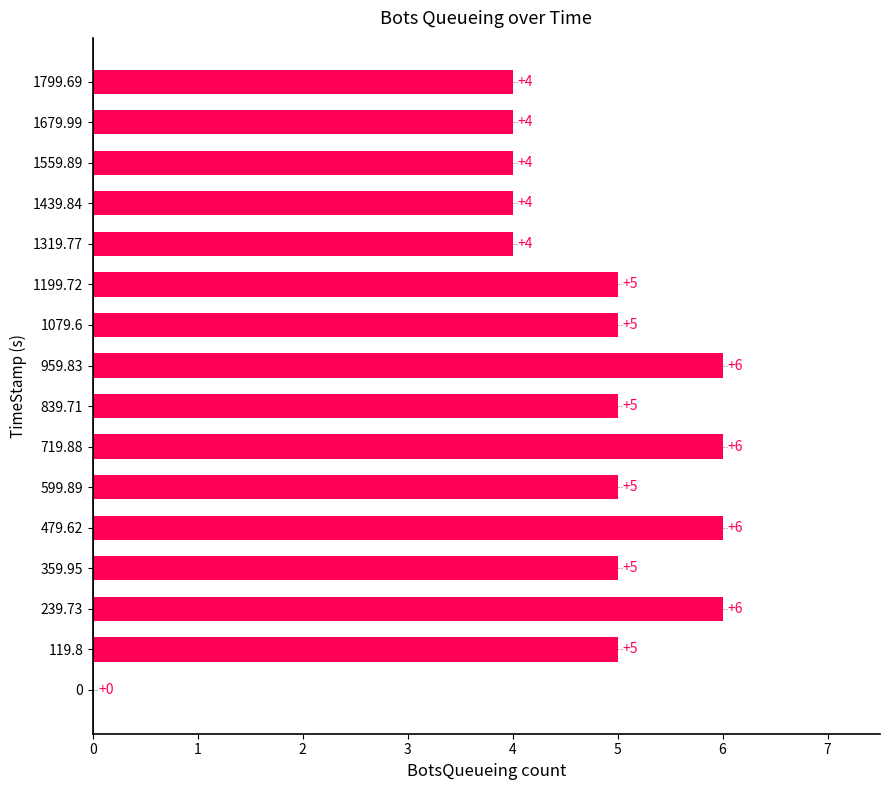

What is the greatest value displayed?

6